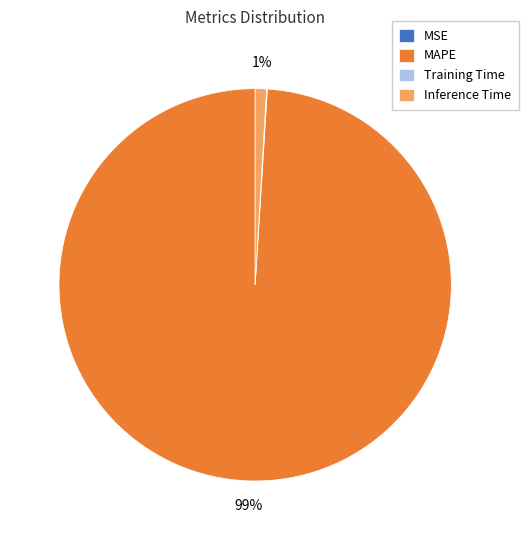

What is the largest slice in the pie chart?

MAPE